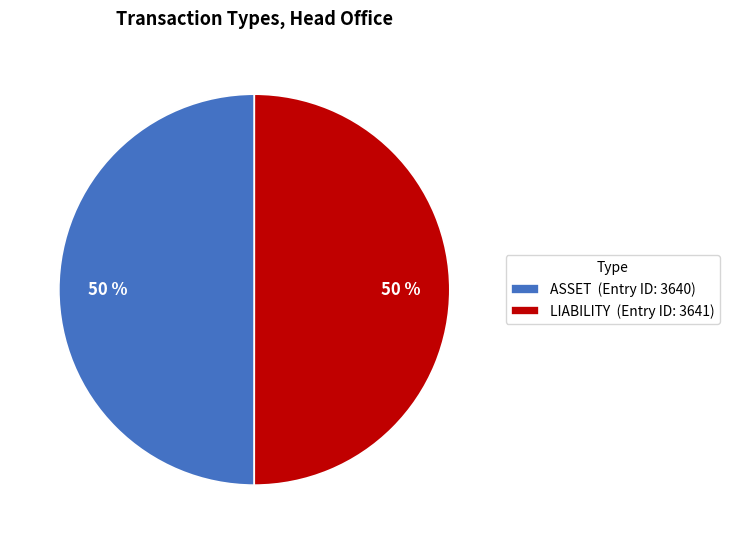

To the nearest percent, what is the combined percentage of ASSET (Entry ID: 3640) and LIABILITY (Entry ID: 3641)?

100%